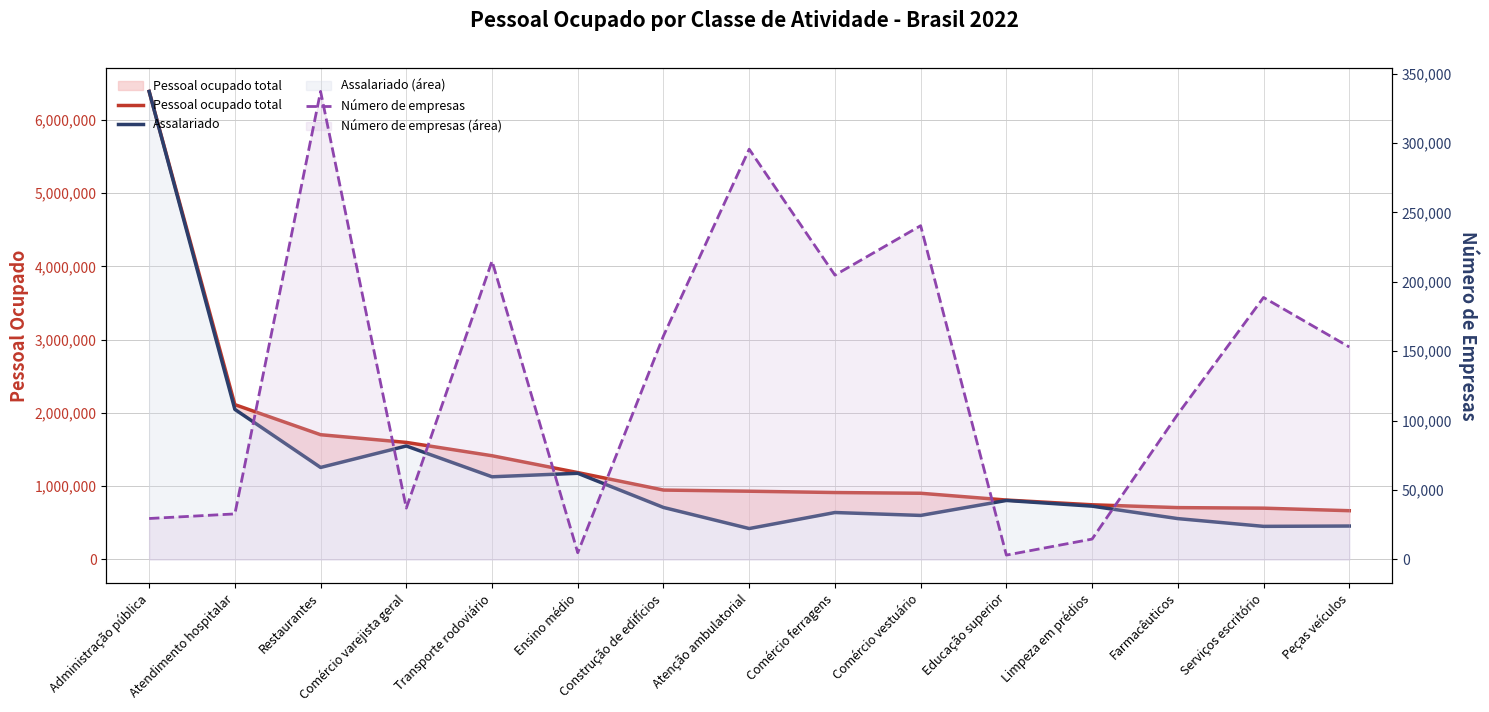

What is the label of the 14th point from the left?

Serviços escritório